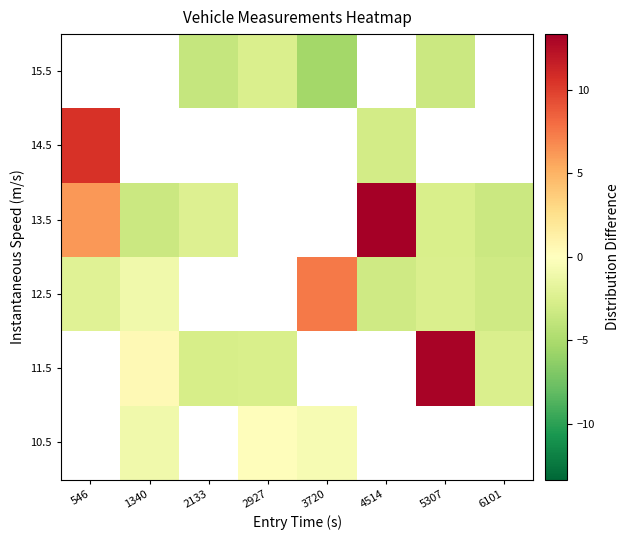

Is it true that 12.5 equals 11.9 at 3720?

False